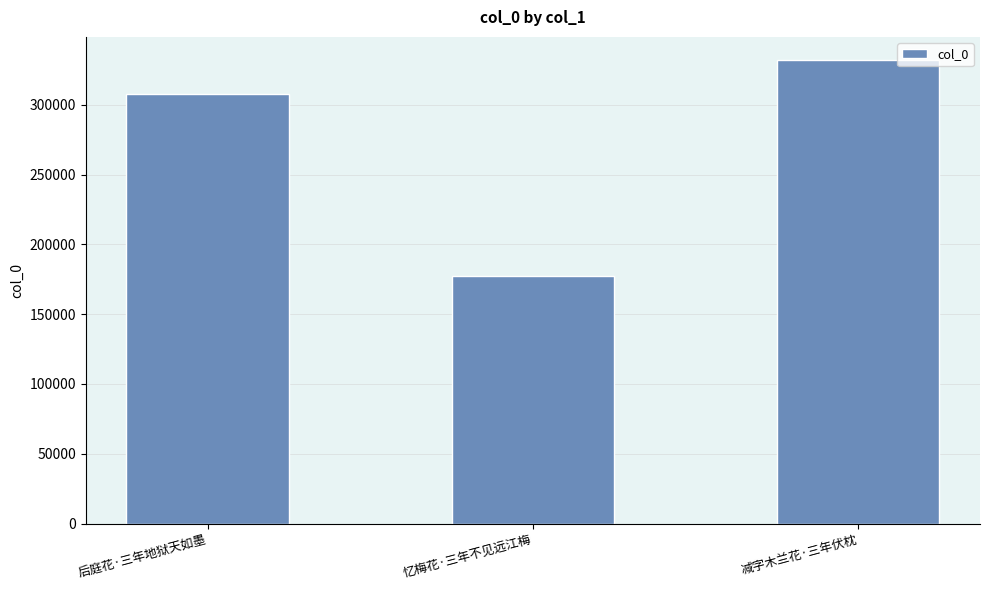

At which label is the value closest to 254677?

后庭花·三年地狱天如墨